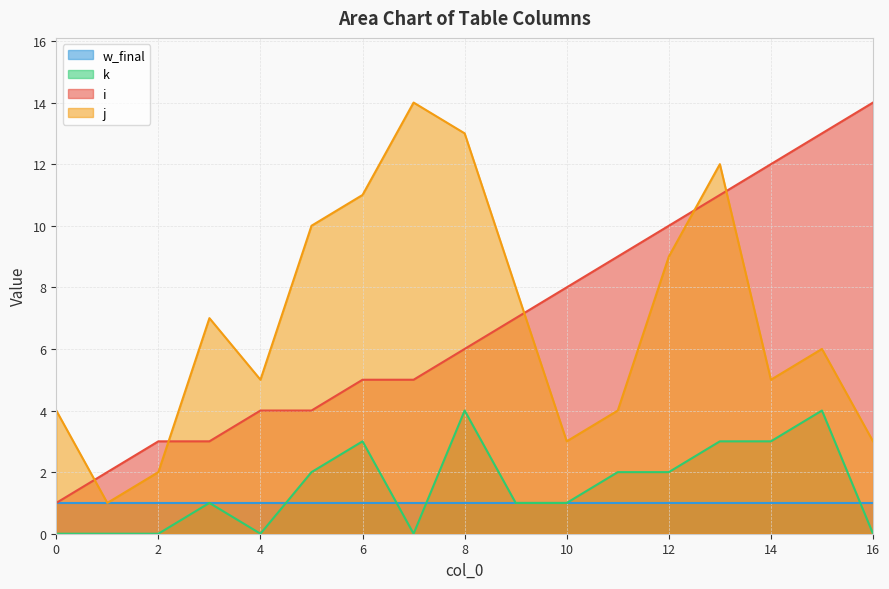

What is the minimum value for j?

1